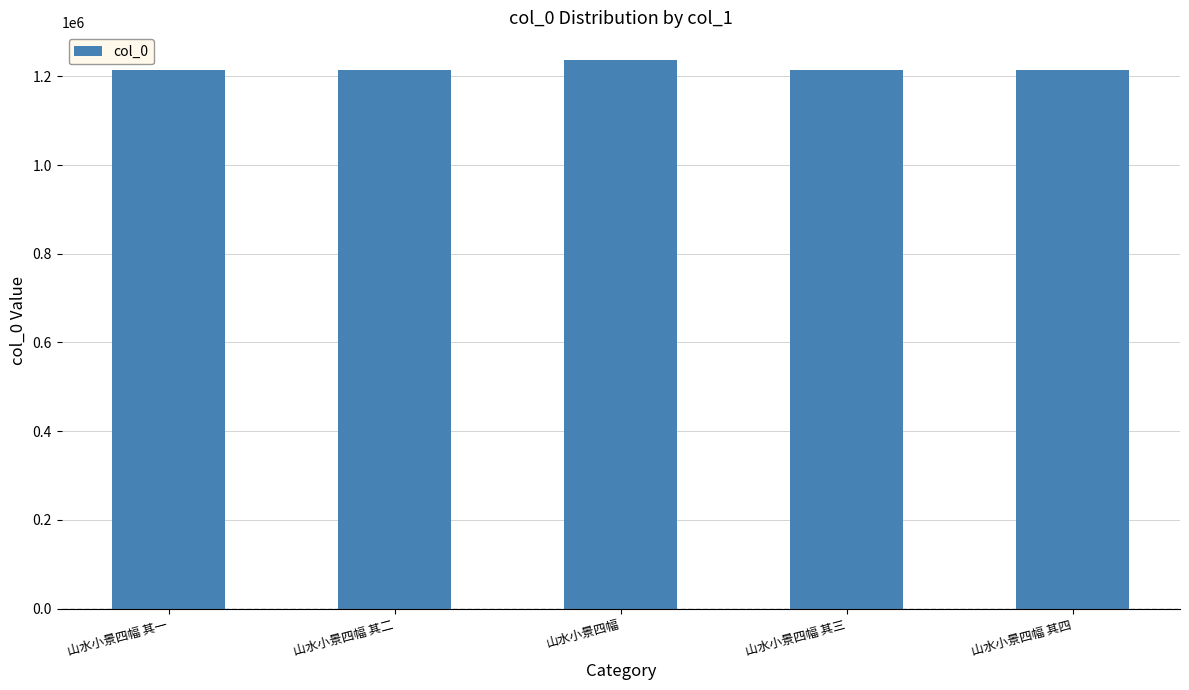

What is the maximum value shown in the chart?

1237379